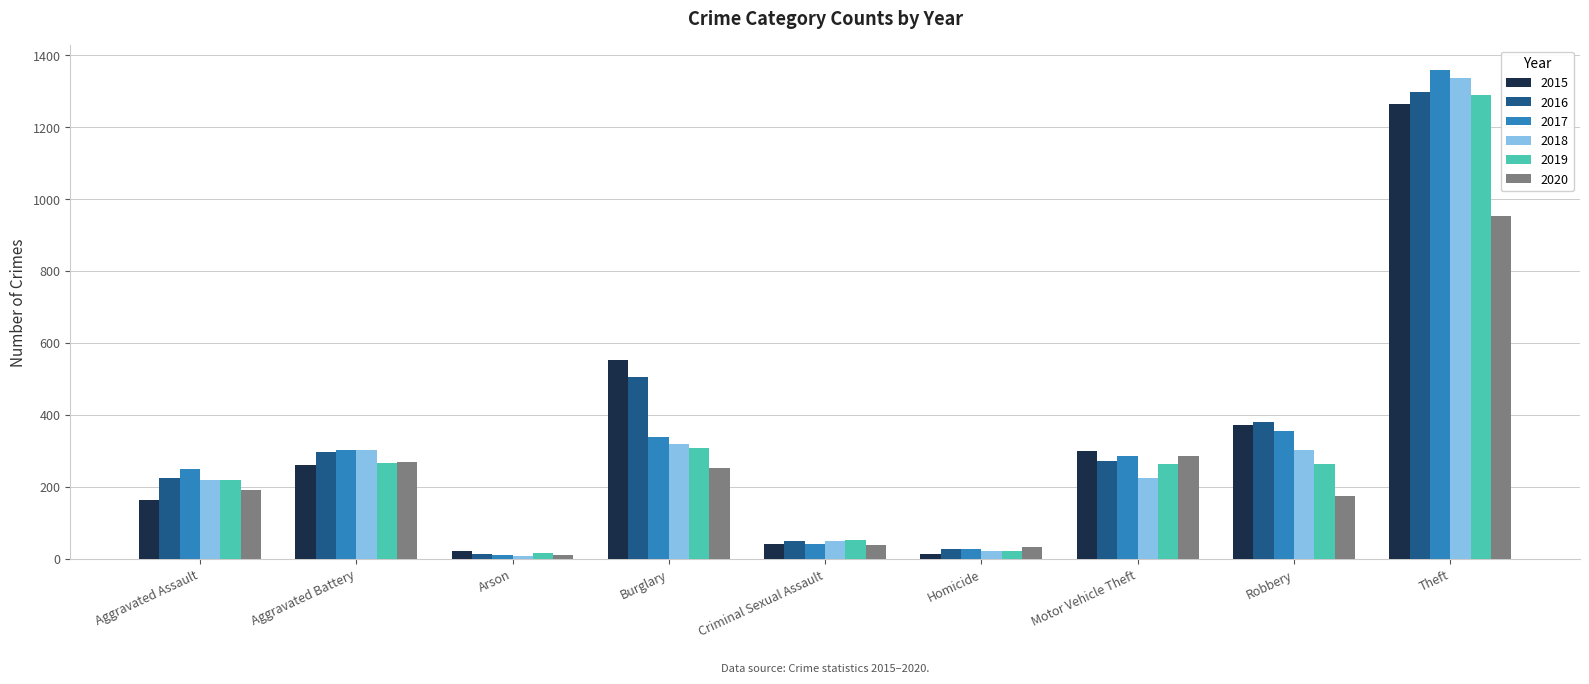

What are all the series names shown in the legend?

2015, 2016, 2017, 2018, 2019, 2020